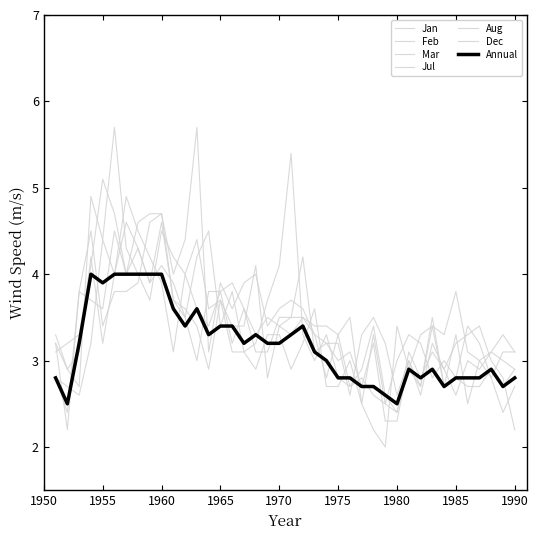

Rank the series by their maximum value, from highest to lowest.

Jan, Feb, Aug, Mar, Jul, Dec